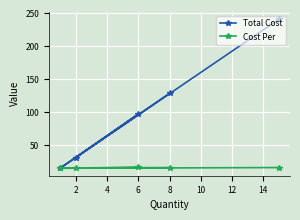

What is the minimum value shown in the chart?

15.0